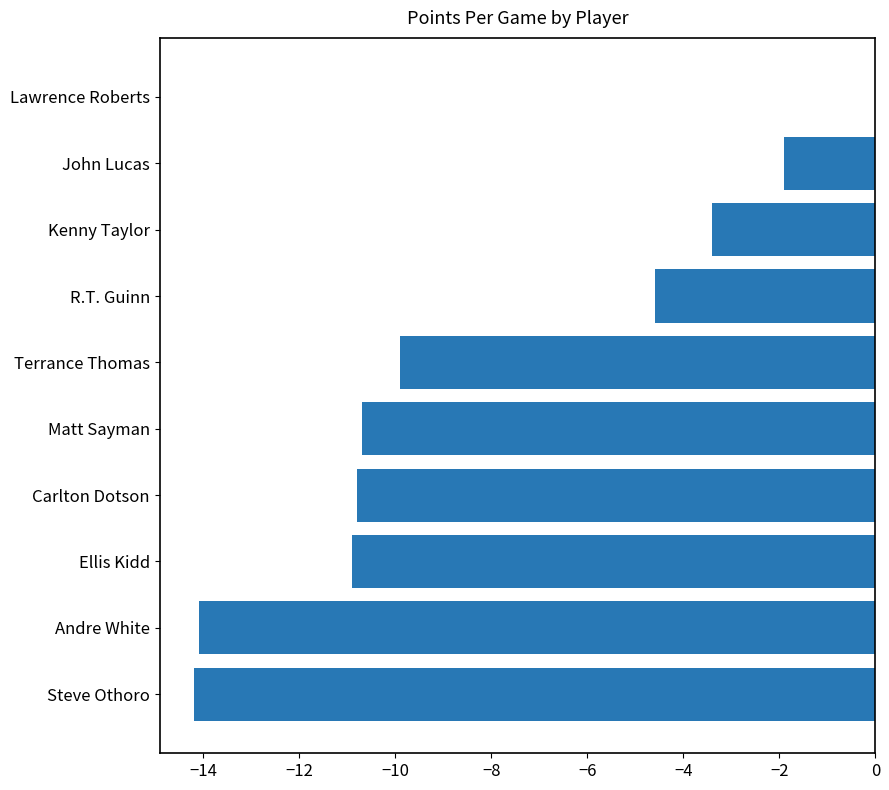

What is the average value?

-8.0